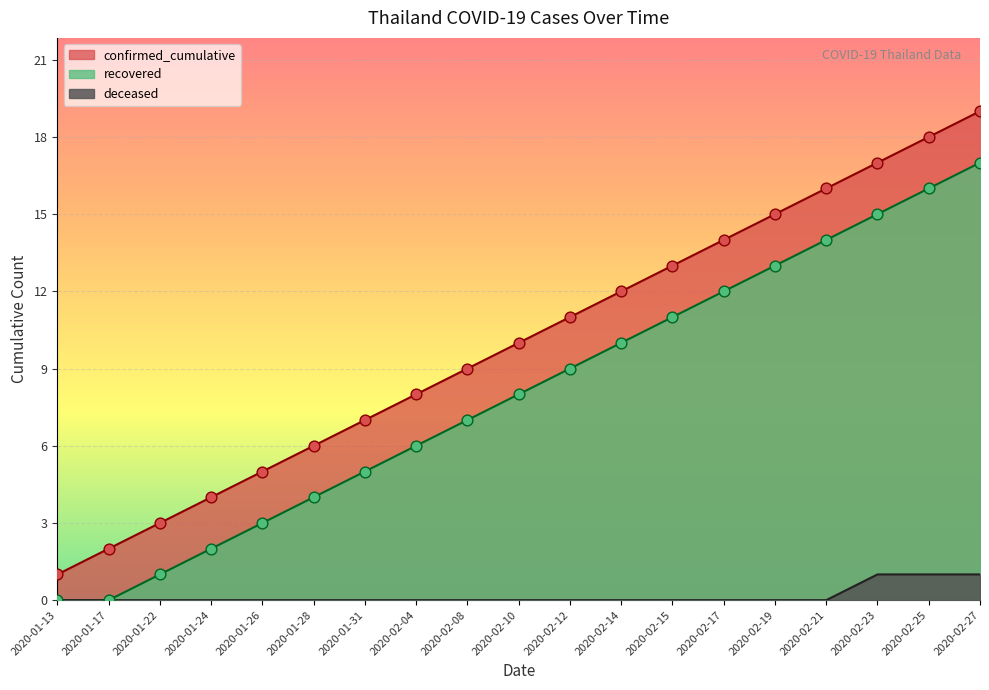

Which series has the widest spread of Y values?

confirmed_cumulative